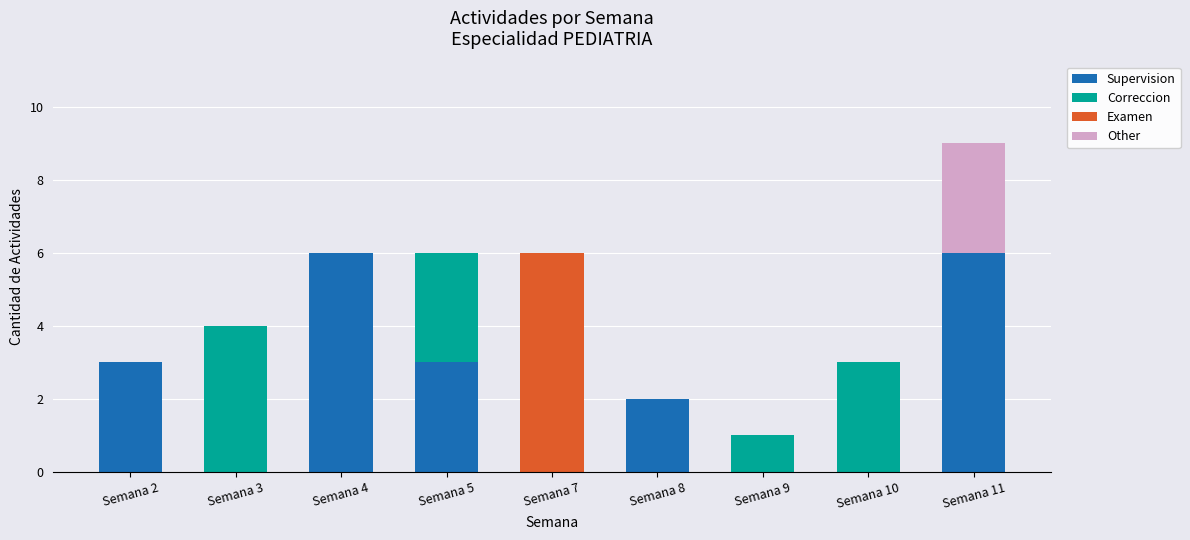

The value of Supervision at Semana 10 is -3. True or false?

False